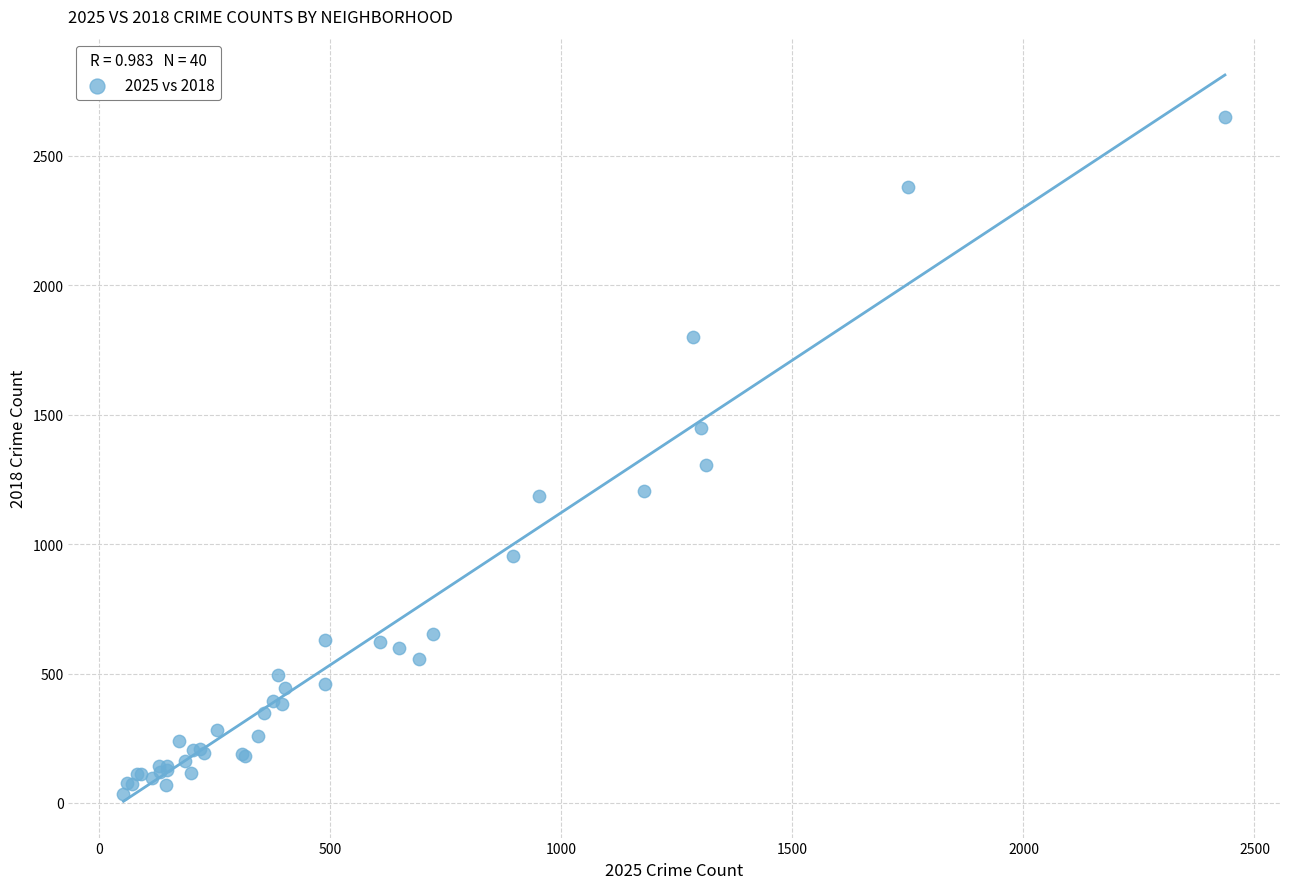

What Y value in the scatter plot is closest to 1343?

1306